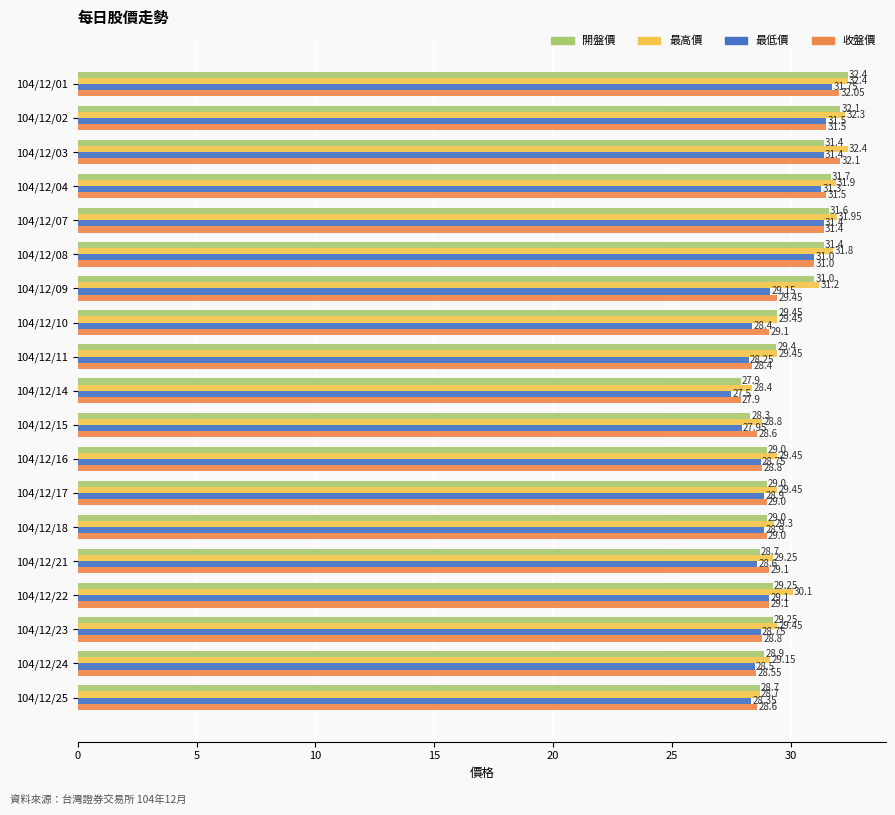

How many data points in 收盤價 are less than 29?

7